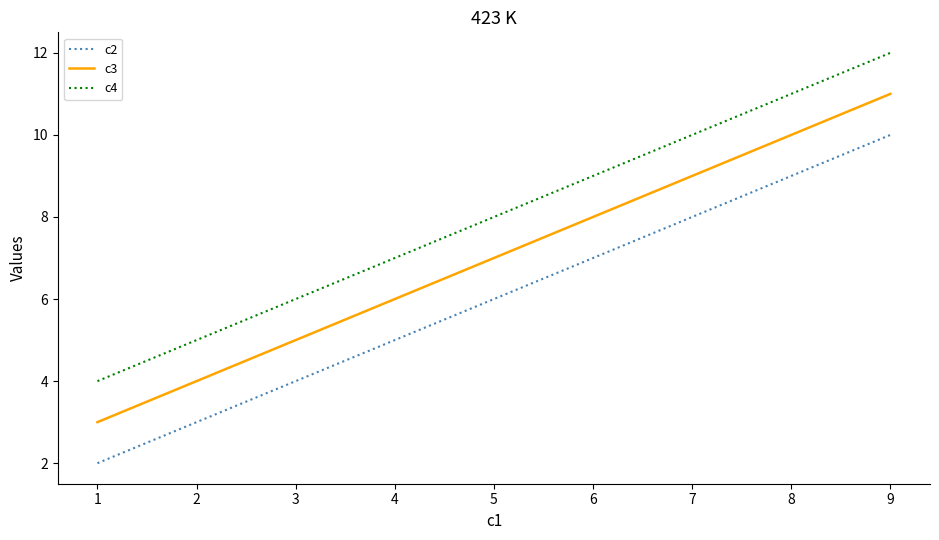

Where is c4 nearest to the value 8?

5